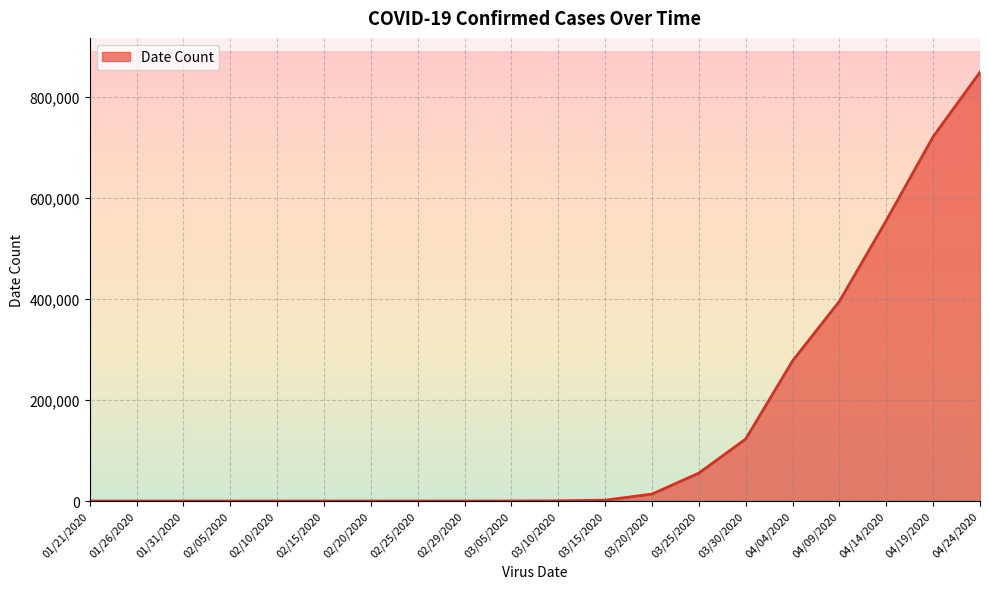

Count the number of data series in this chart.

1